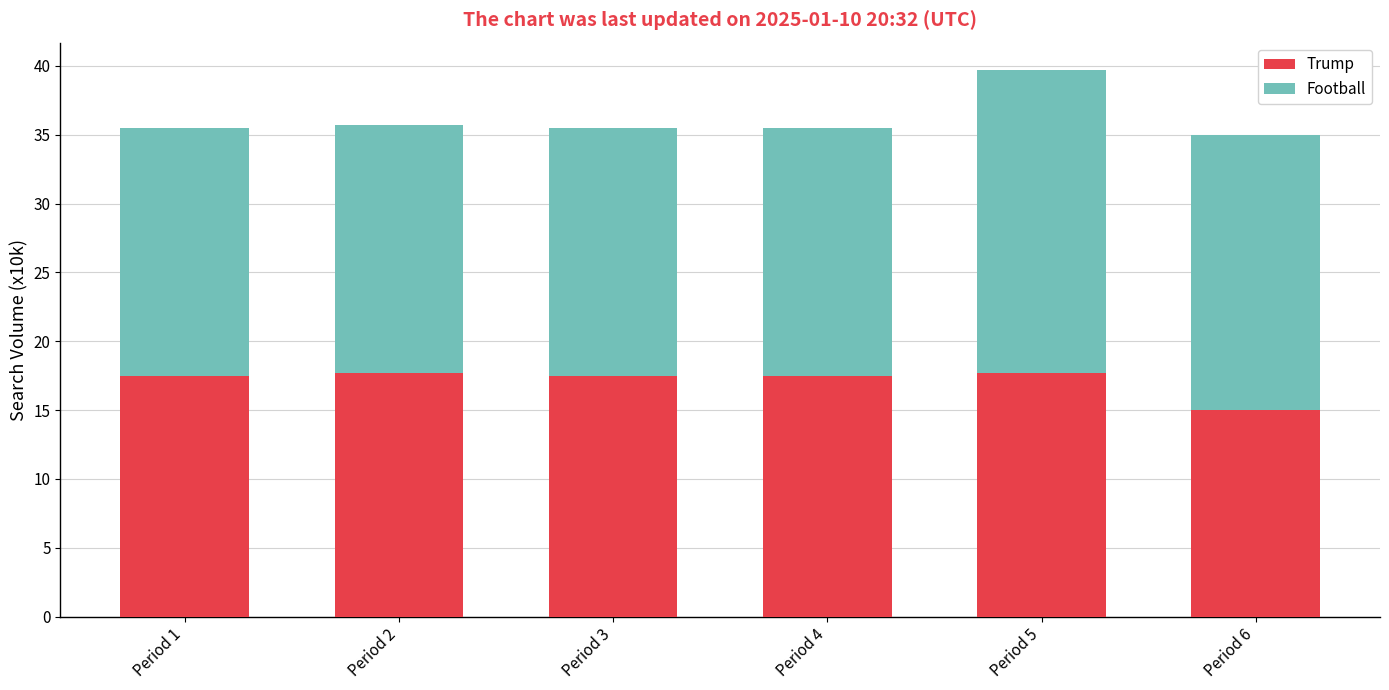

At which label does Trump first exceed 17?

Period 1